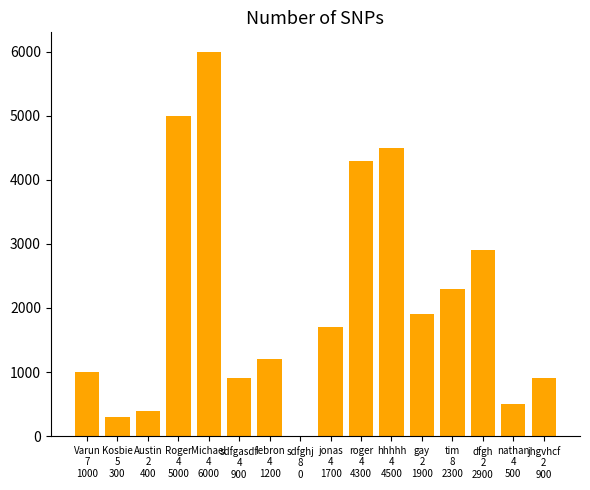

Between Kosbie
5
300 and gay
2
1900, which is larger?

gay
2
1900